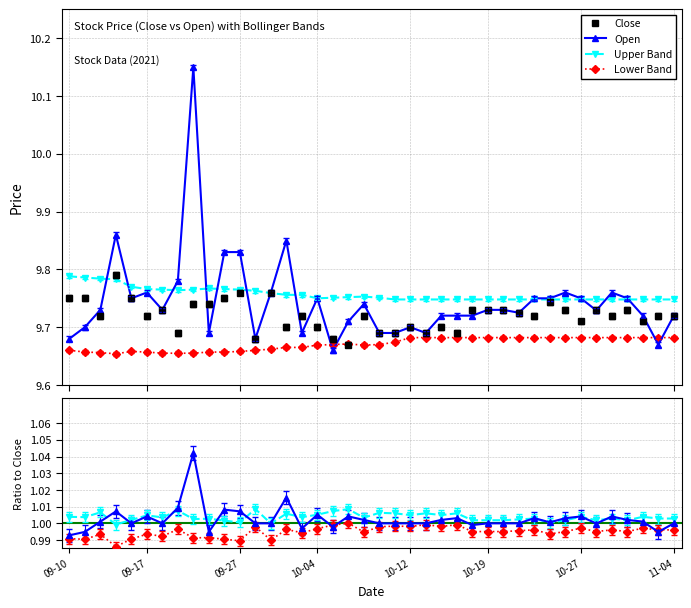

Which series has the largest range (max minus min)?

Open